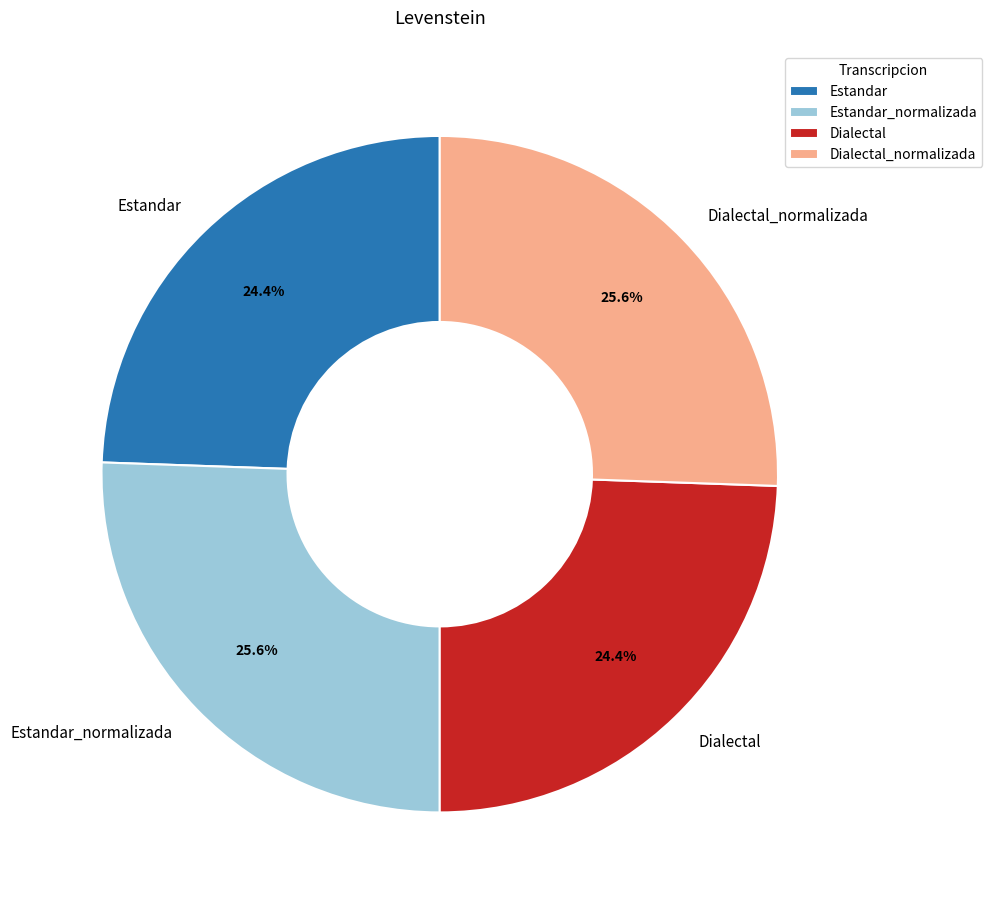

True or false: Dialectal accounts for 24% of the total.

True